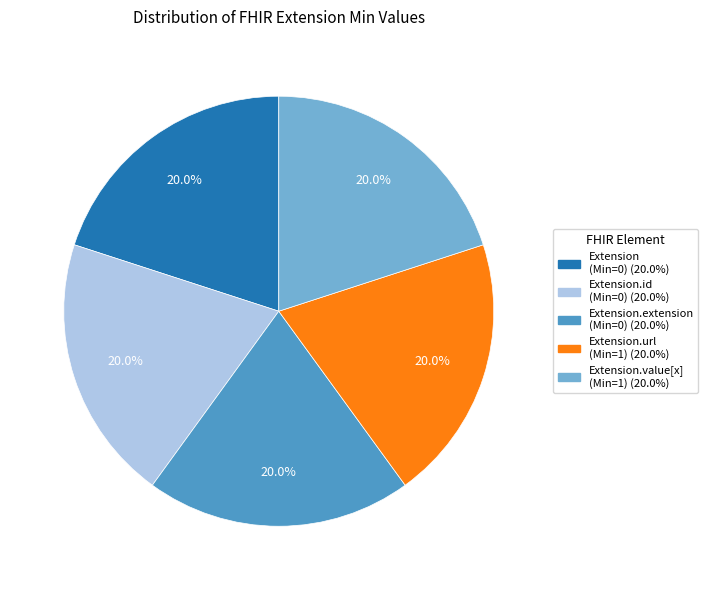

Does any single category account for the majority?

No